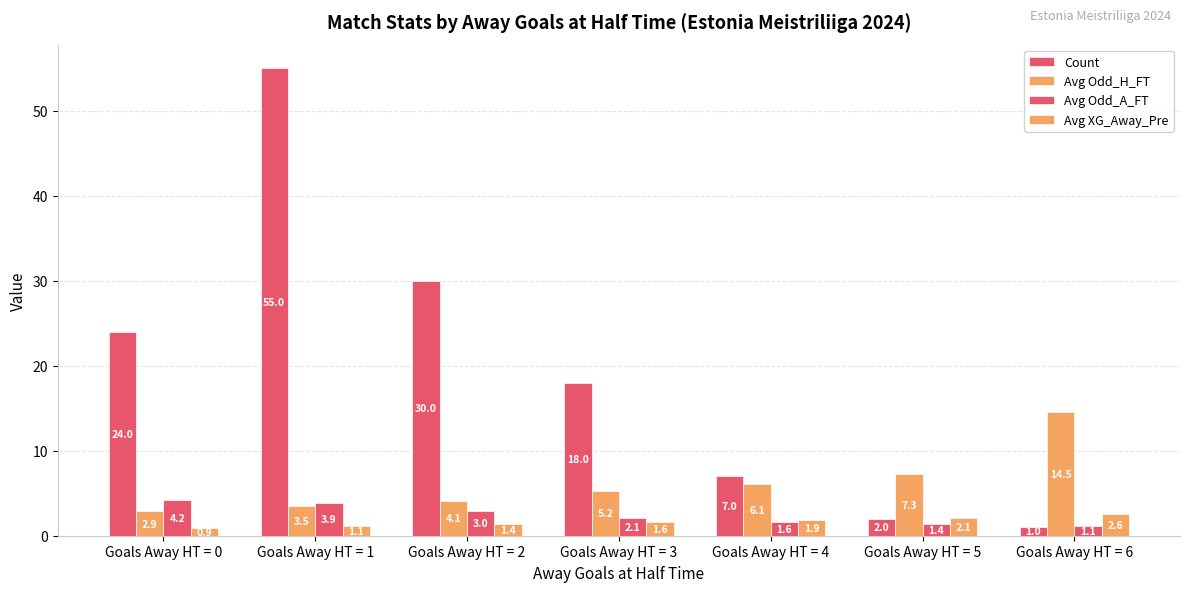

Reading left to right, what are all the values shown in this chart?

Count: Goals Away HT = 0=24.0	Goals Away HT = 1=55.0	Goals Away HT = 2=30.0	Goals Away HT = 3=18.0	Goals Away HT = 4=7.0	Goals Away HT = 5=2.0	Goals Away HT = 6=1.0
Avg Odd_H_FT: Goals Away HT = 0=2.9	Goals Away HT = 1=3.5	Goals Away HT = 2=4.1	Goals Away HT = 3=5.2	Goals Away HT = 4=6.1	Goals Away HT = 5=7.3	Goals Away HT = 6=14.5
Avg Odd_A_FT: Goals Away HT = 0=4.2	Goals Away HT = 1=3.9	Goals Away HT = 2=3.0	Goals Away HT = 3=2.1	Goals Away HT = 4=1.6	Goals Away HT = 5=1.4	Goals Away HT = 6=1.1
Avg XG_Away_Pre: Goals Away HT = 0=0.9	Goals Away HT = 1=1.1	Goals Away HT = 2=1.4	Goals Away HT = 3=1.6	Goals Away HT = 4=1.9	Goals Away HT = 5=2.1	Goals Away HT = 6=2.6